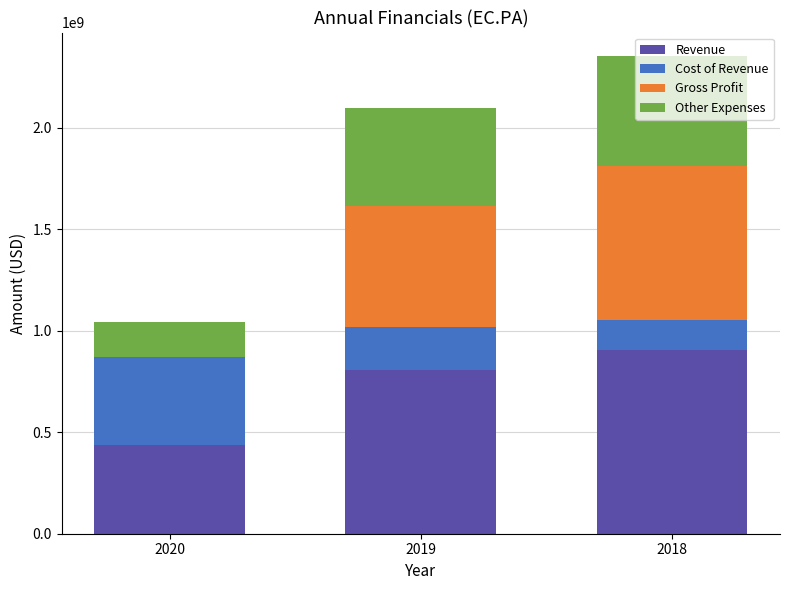

Rank the series by their maximum value, from highest to lowest.

Revenue, Gross Profit, Other Expenses, Cost of Revenue